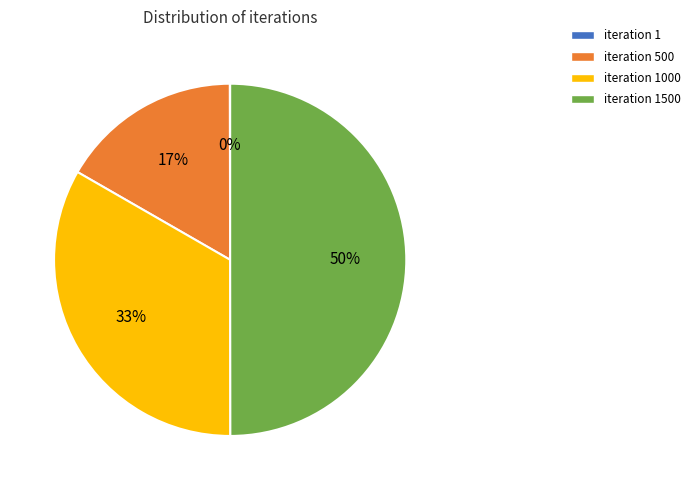

To the nearest percent, what is the difference between the largest and smallest slice percentages?

50%